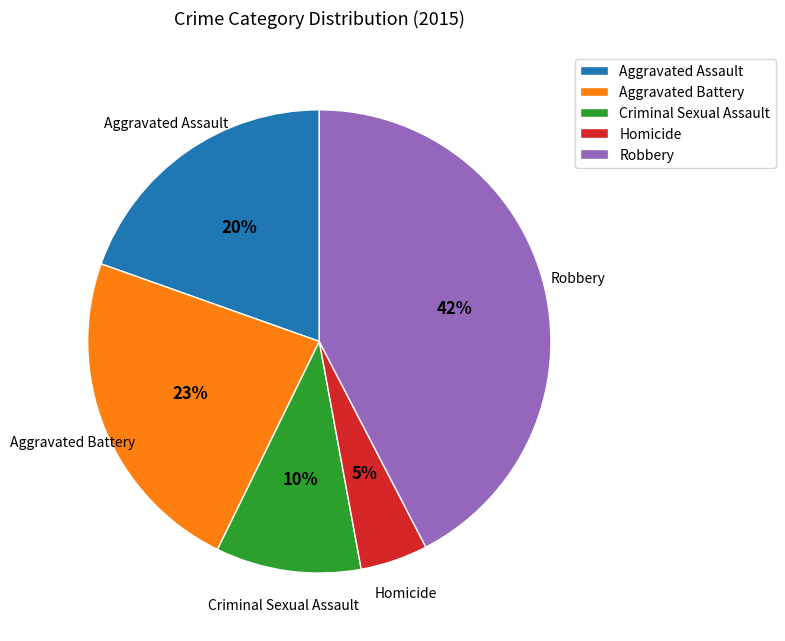

Is there any slice that represents more than half of the pie?

No